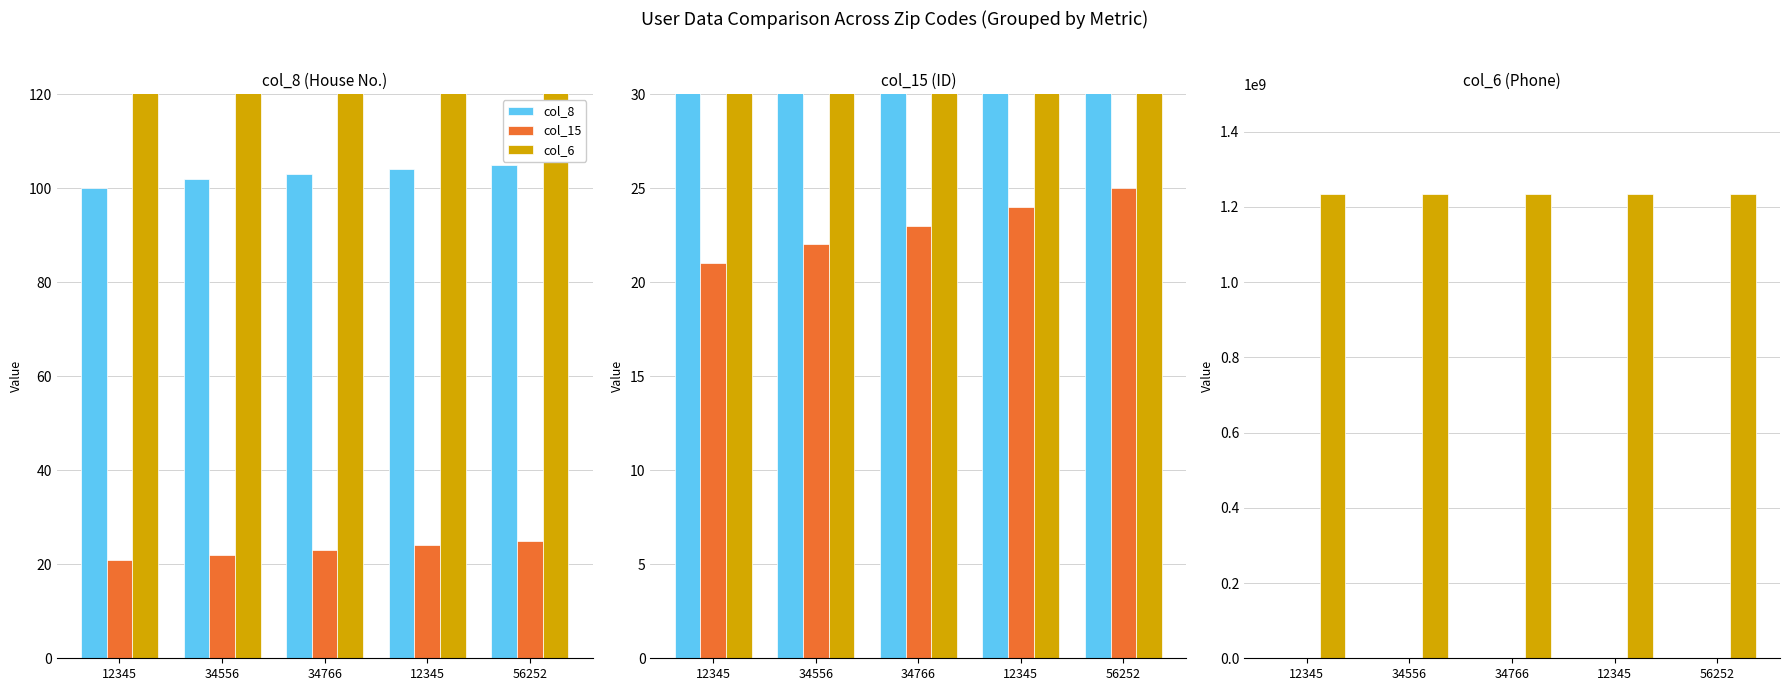

Which category has the highest value in the col_15 series?

56252